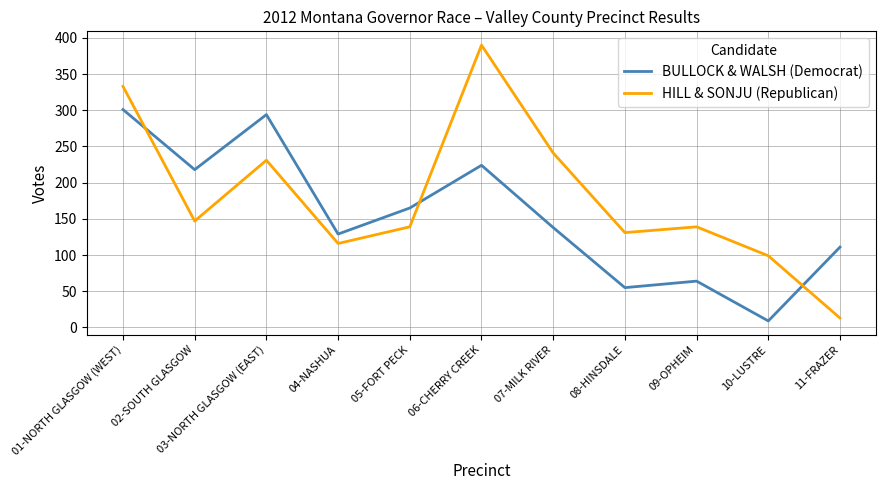

How many intersections are there between BULLOCK & WALSH (Democrat) and HILL & SONJU (Republican)?

3